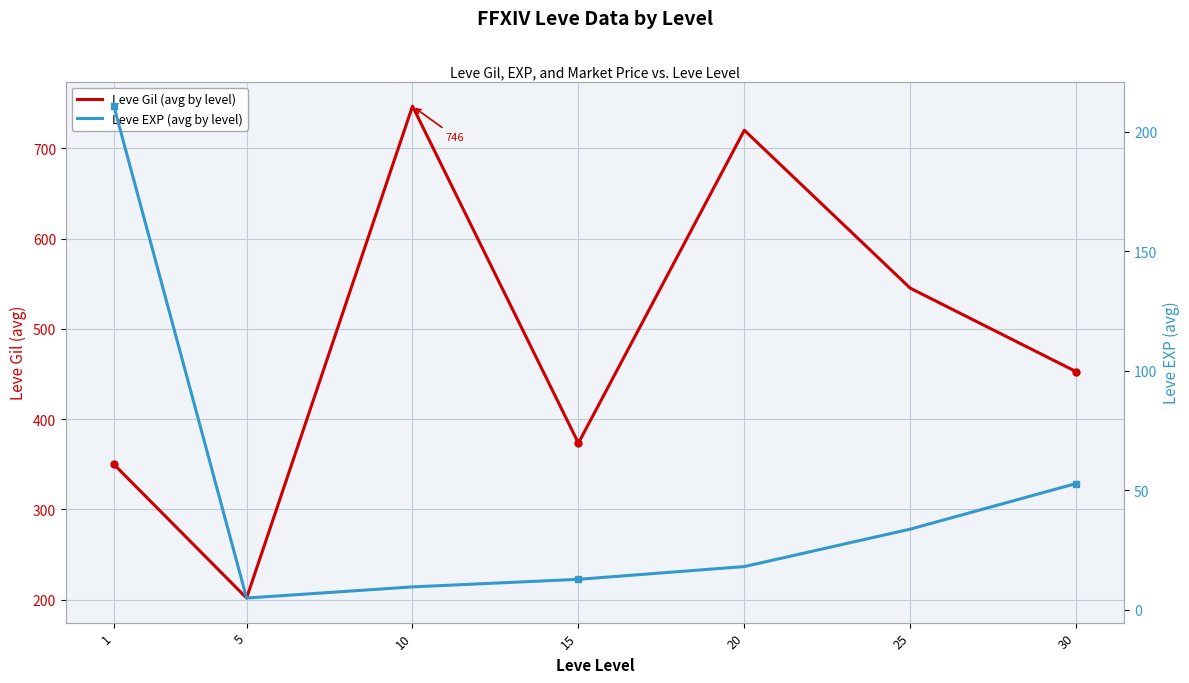

What are all the series names shown in the legend?

Leve Gil (avg by level), Leve EXP (avg by level)